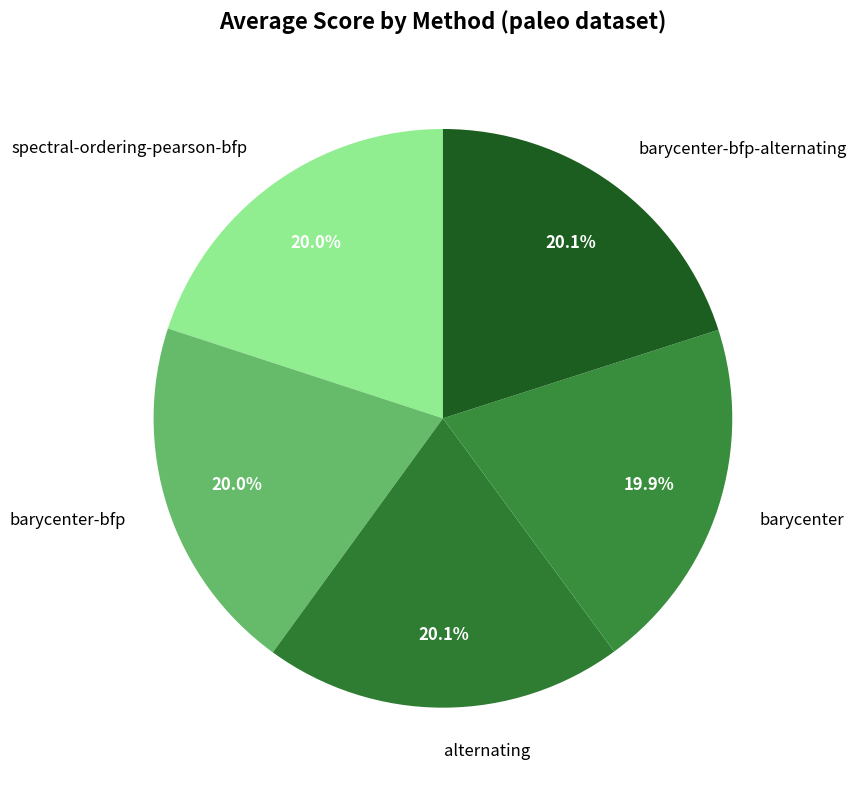

Is there any slice that represents more than half of the pie?

No